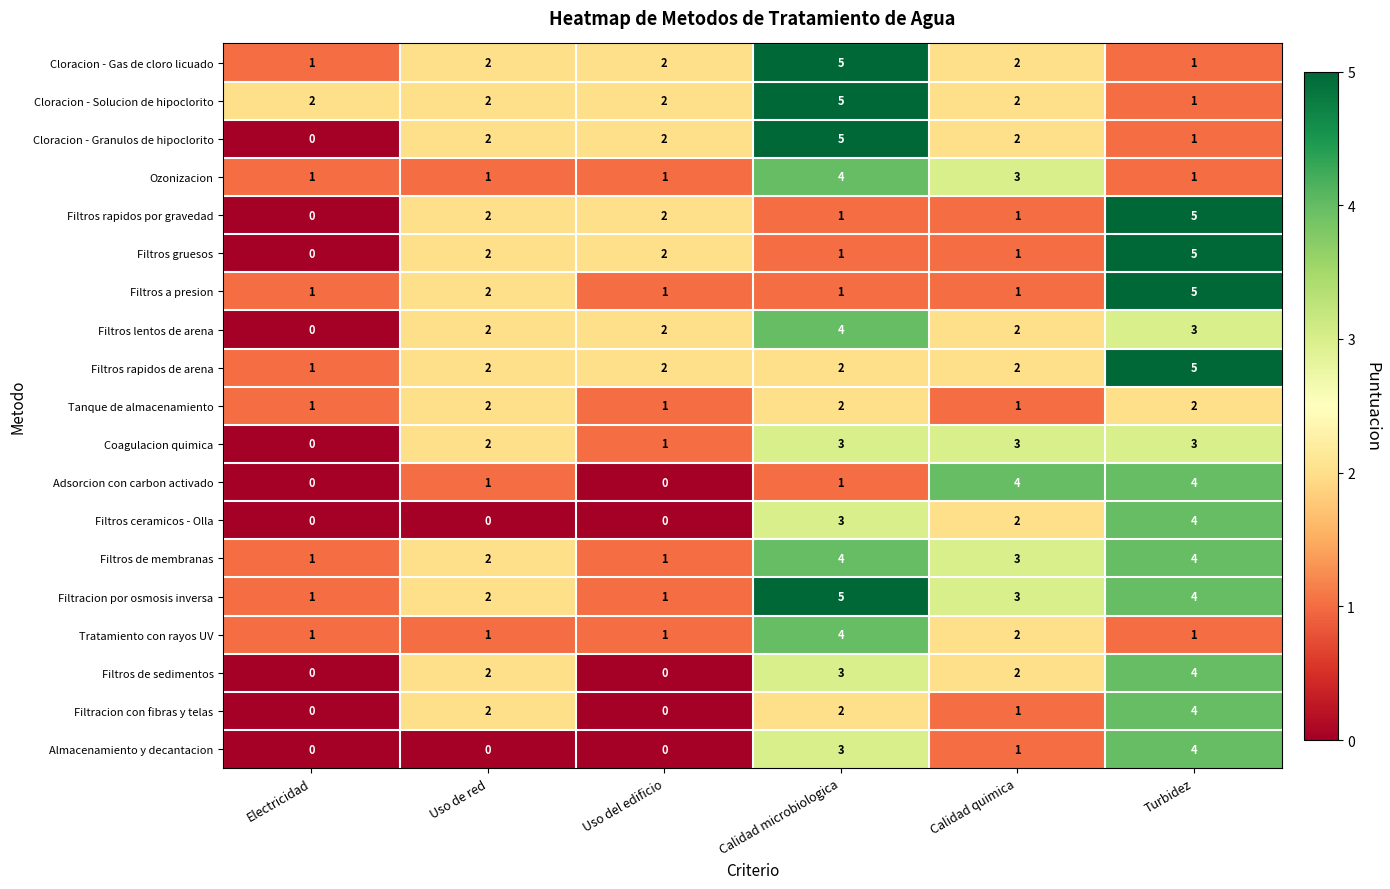

Count the Filtros gruesos values in the range 1 to 2.

4